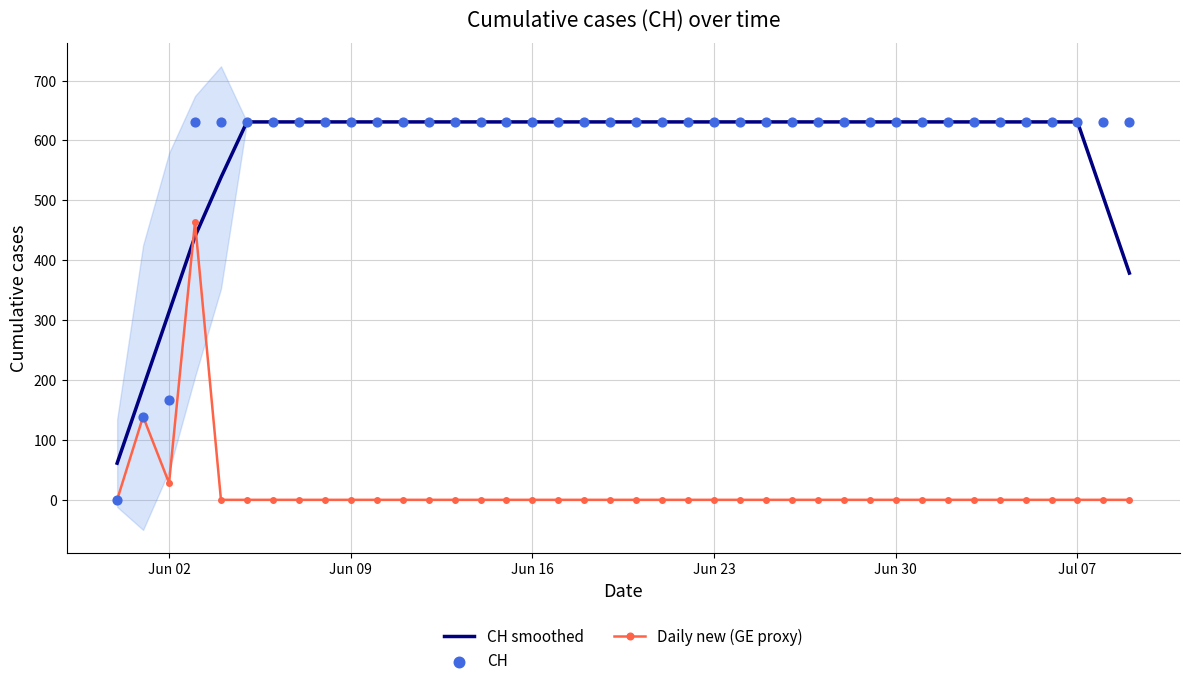

Which series reaches the minimum Y coordinate?

Daily new (GE proxy)